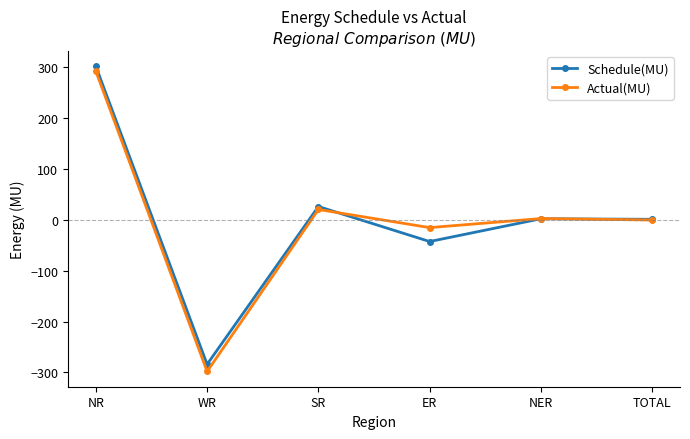

The value of Actual(MU) at NER is 2.0. True or false?

True